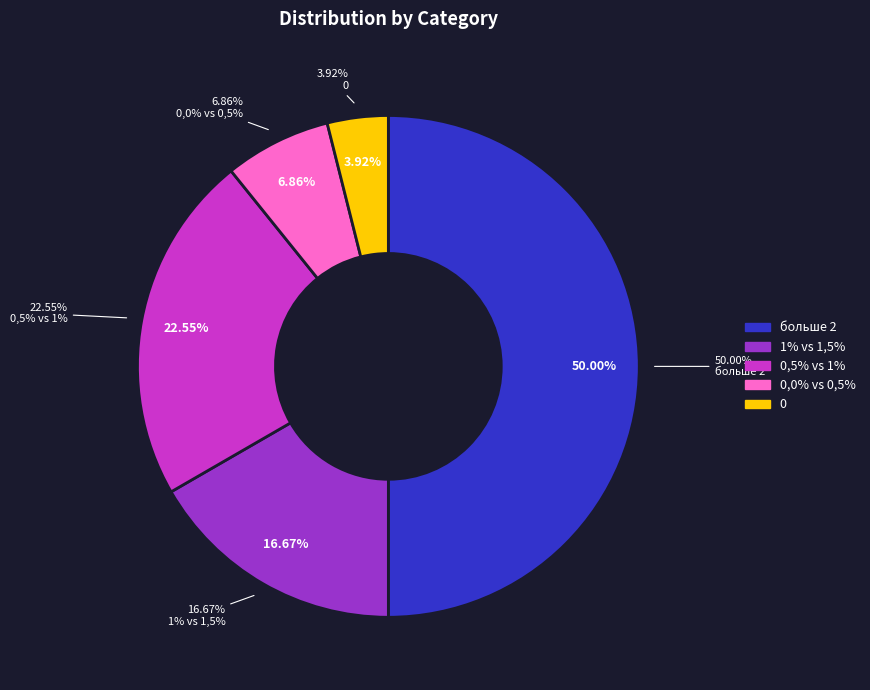

Is it true that больше 2 is 50% of the pie?

True